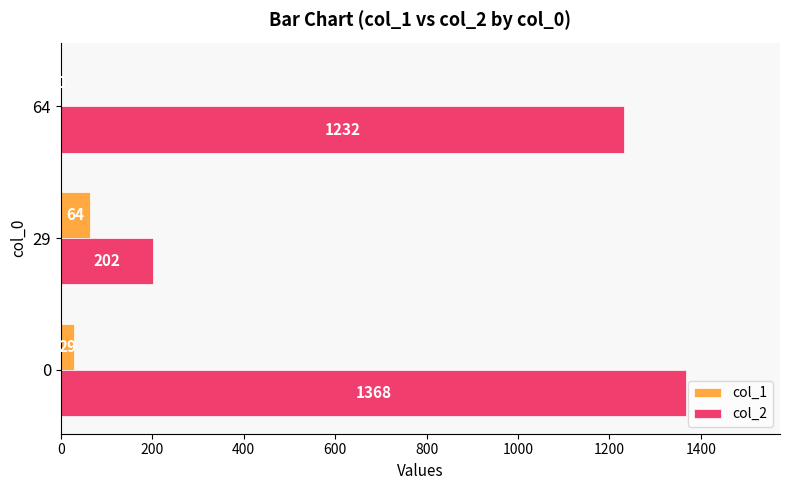

What is the average value of the col_2 series?

934